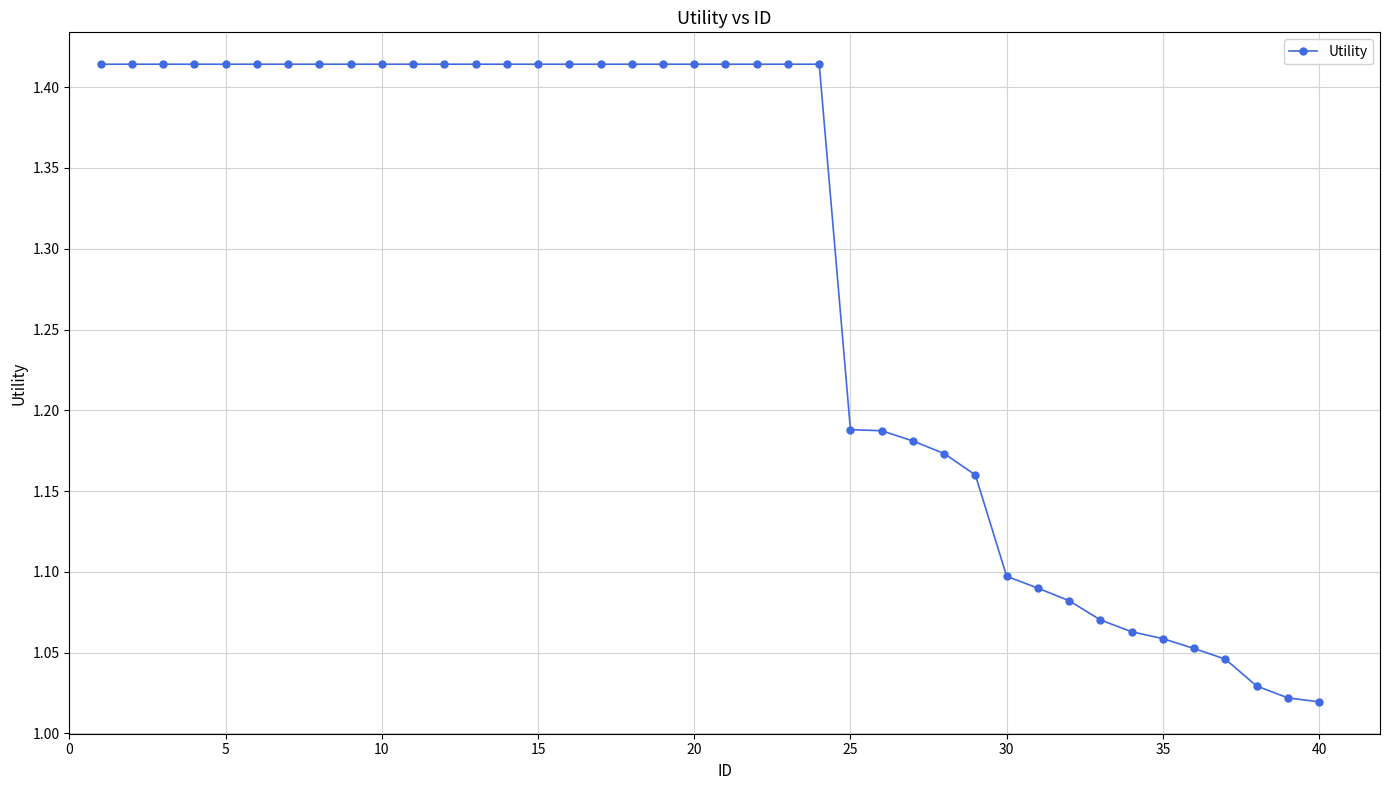

What is the average value?

1.3